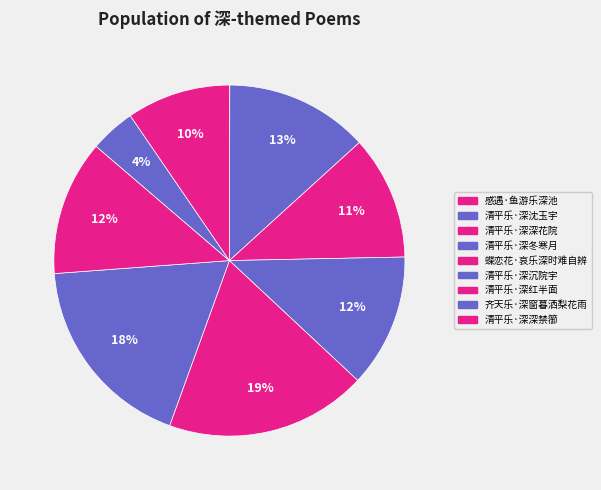

Which slice is the largest?

蝶恋花·哀乐深时难自辨